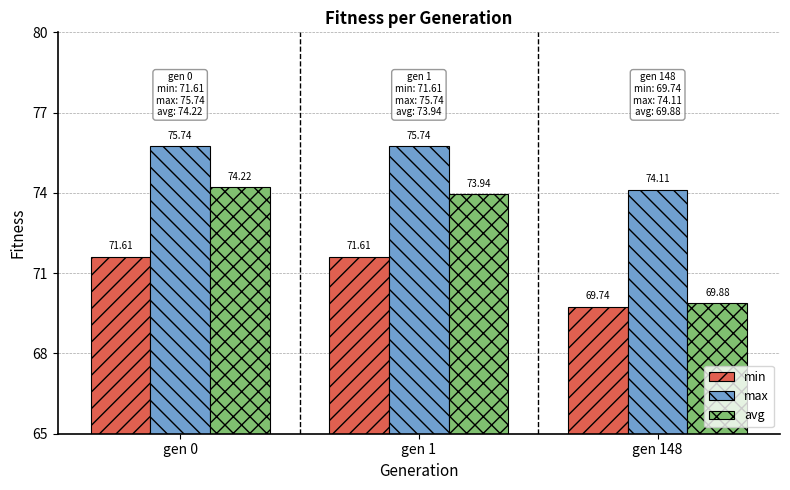

At how many categories does at least one series exceed 73?

3